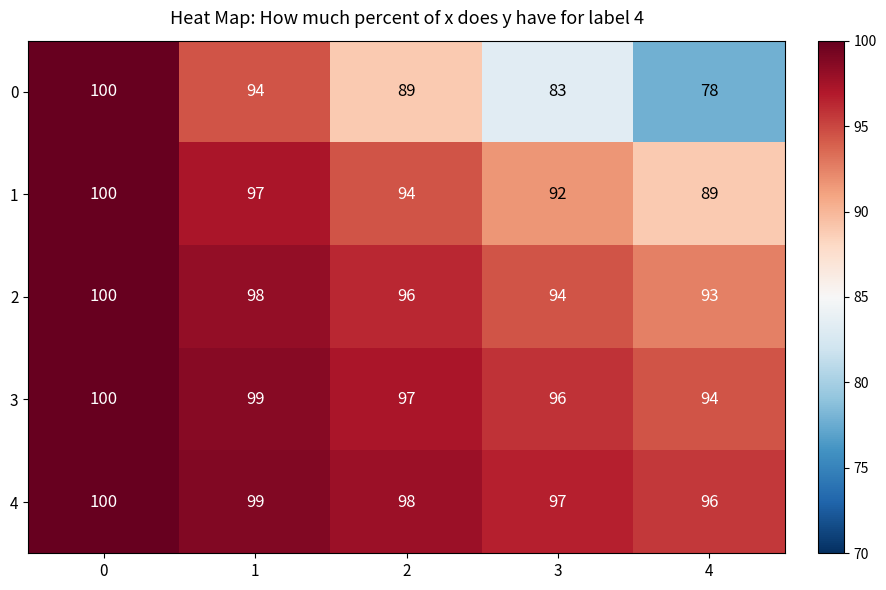

At how many categories does at least one series exceed 91?

5